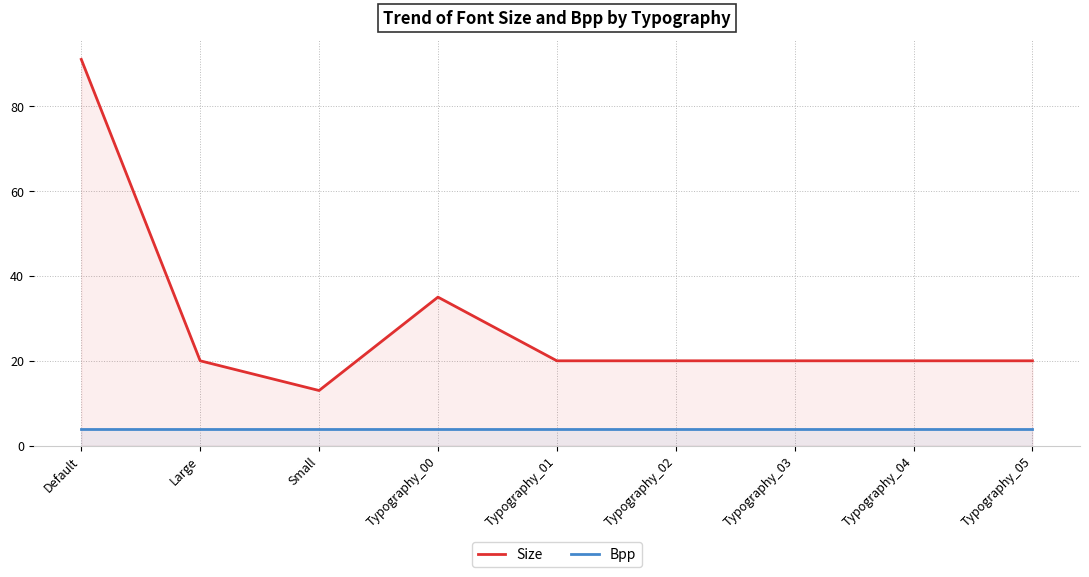

How many interior local peaks does the Size series have?

1